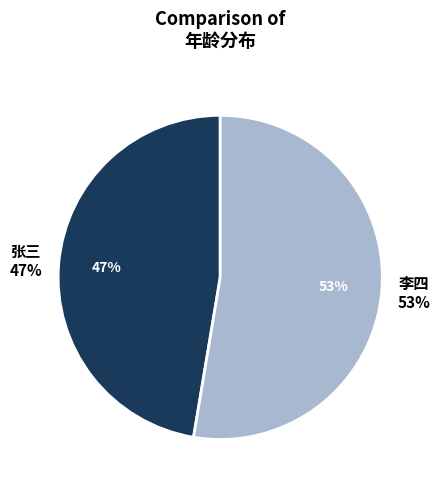

How many segments does this pie chart have?

2